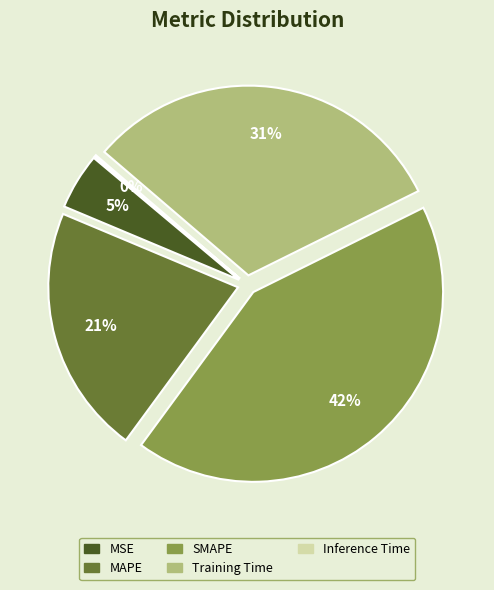

To the nearest percent, what is the combined percentage of MSE and Training Time?

36%